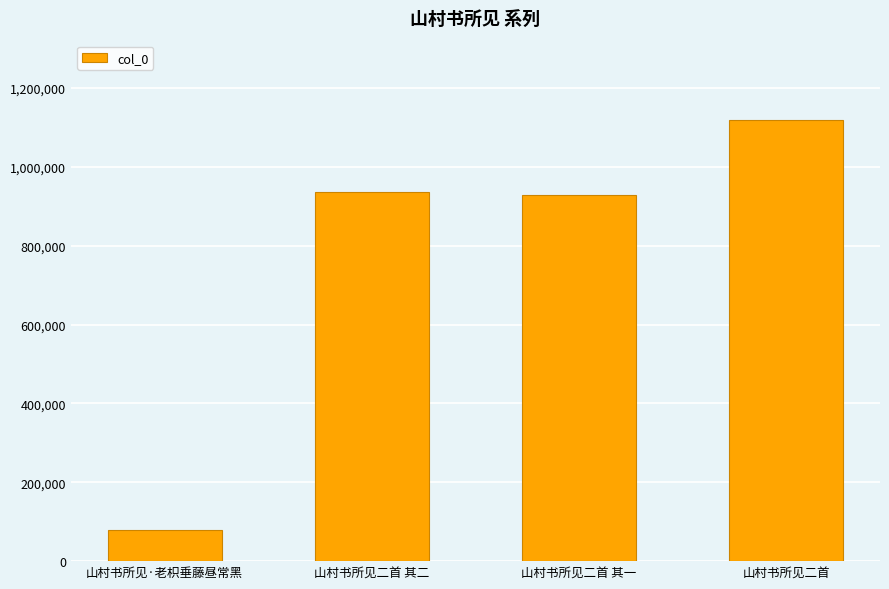

How many data points are less than 935077?

2